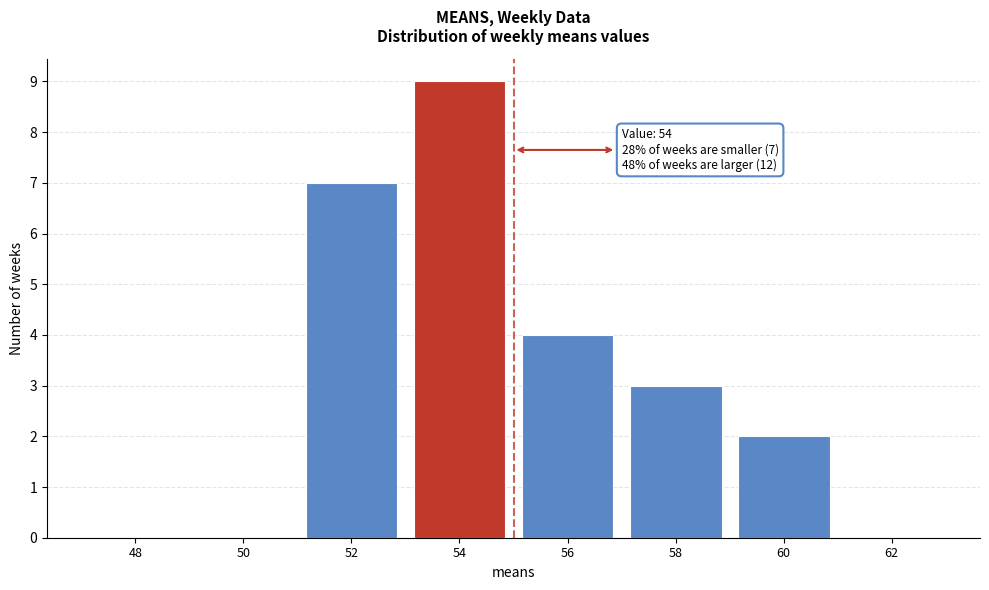

Reading left to right, transcribe all the data shown in this chart.

48=0	50=0	52=7	54=9	56=4	58=3	60=2	62=0